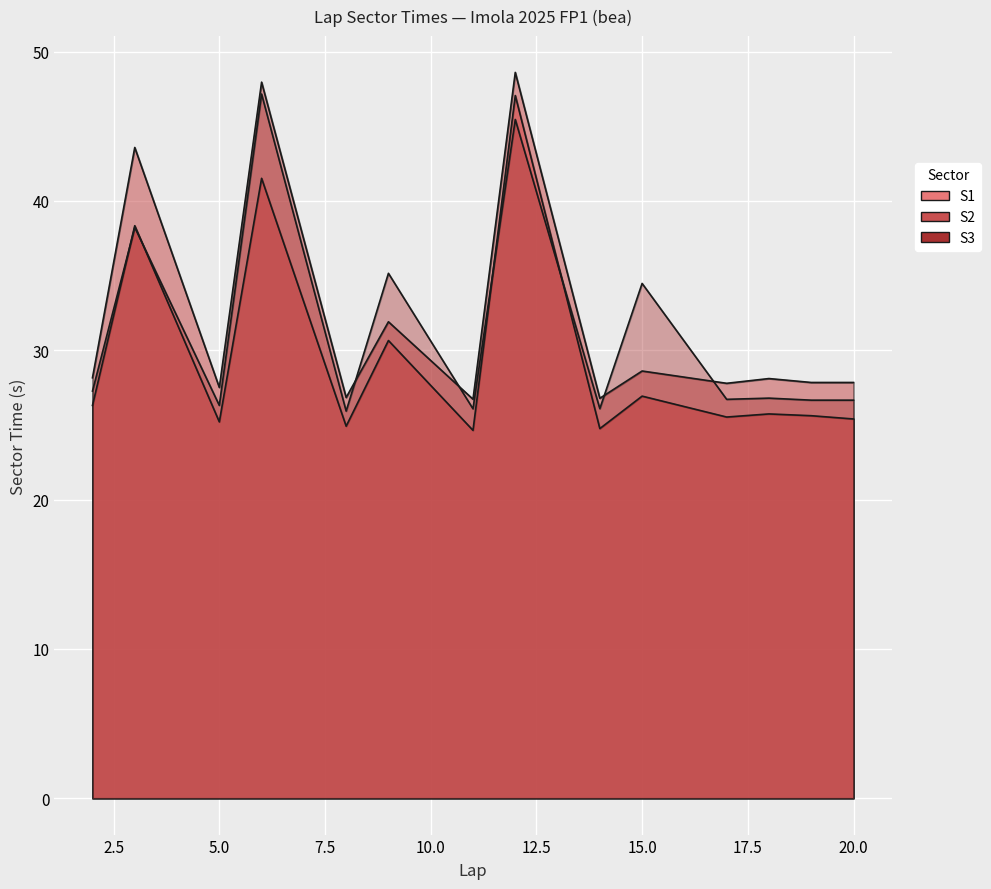

What are all the series names shown in the legend?

S1, S2, S3